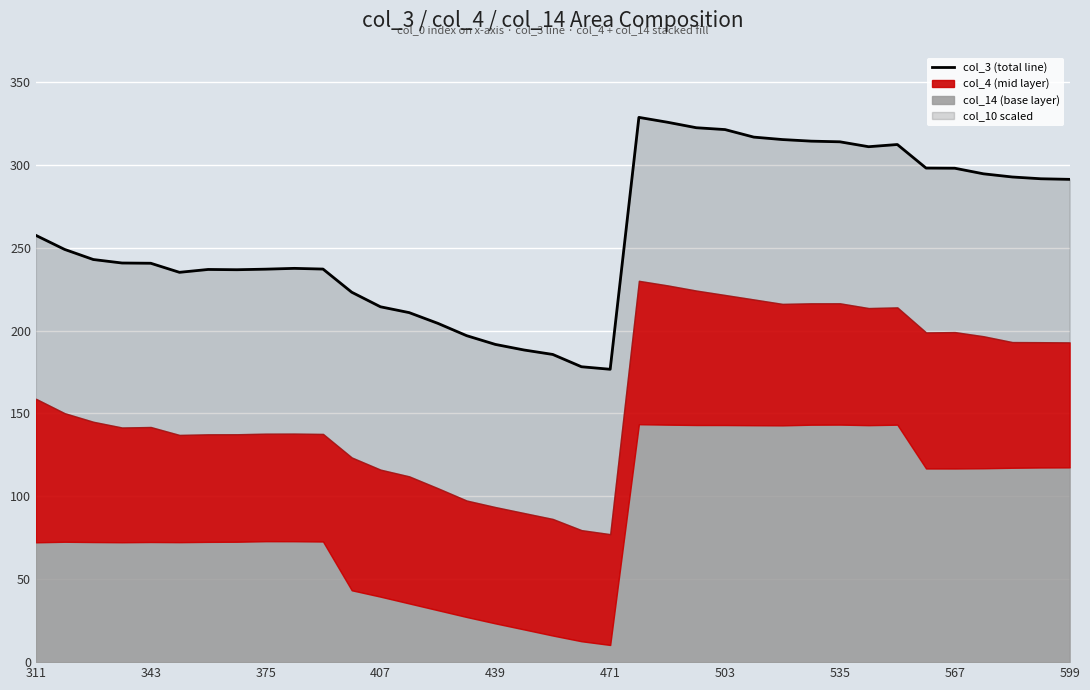

How many lines are shown in the chart?

1